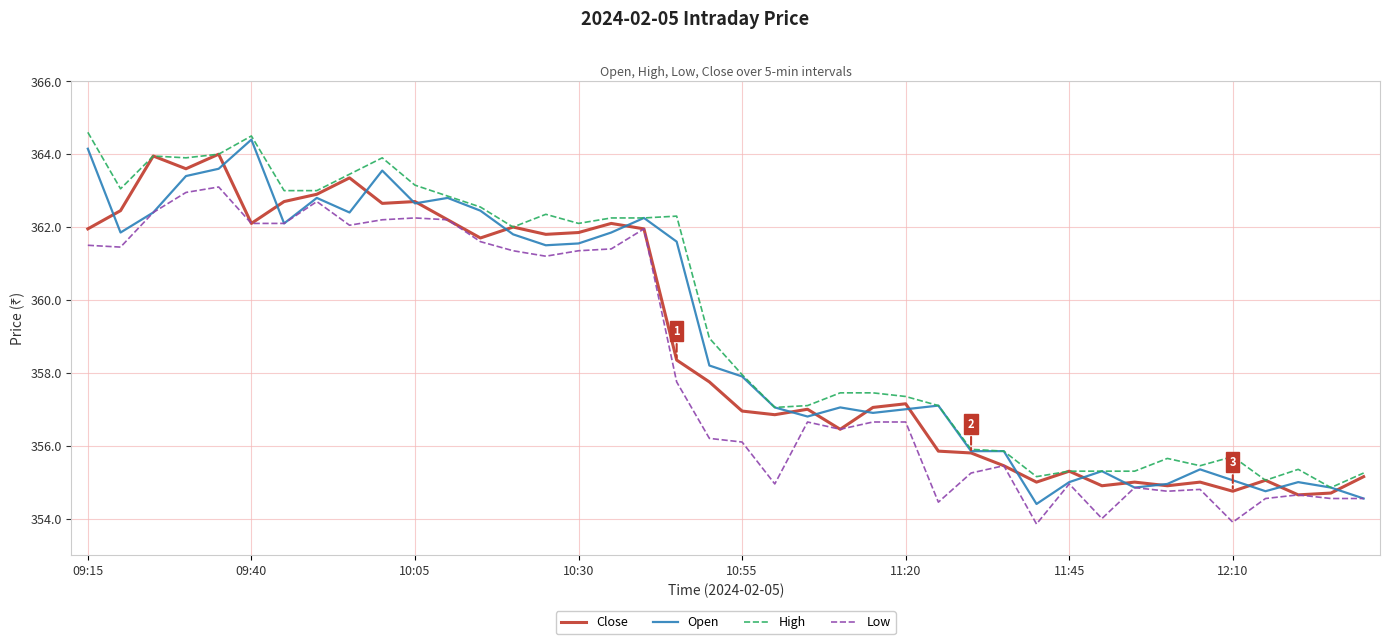

How many lines are shown in the chart?

4